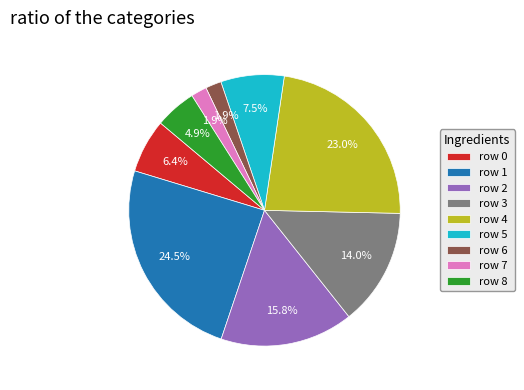

Is there any slice that represents more than half of the pie?

No